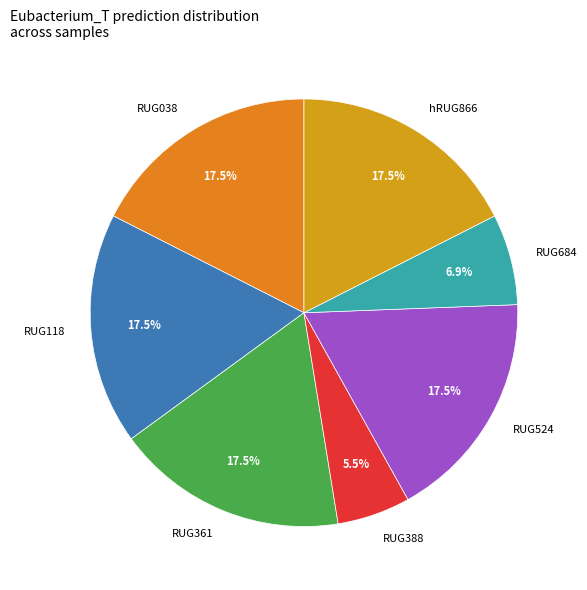

Combined, what portion of the pie is RUG388 and RUG118?

23.0%